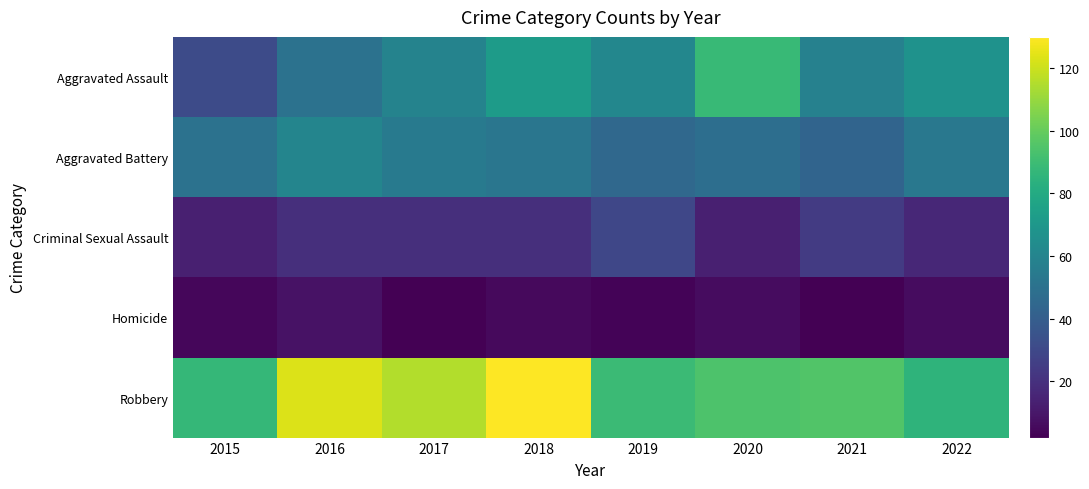

Rank the series by their maximum value, from lowest to highest.

Homicide, Criminal Sexual Assault, Aggravated Battery, Aggravated Assault, Robbery